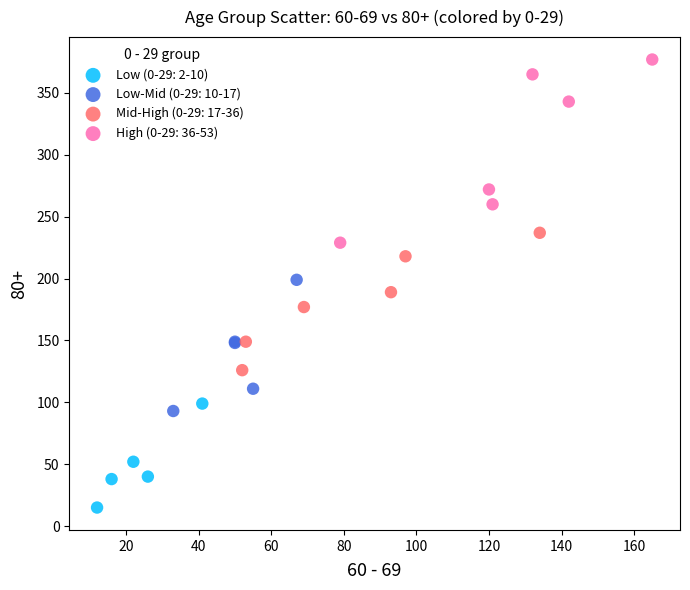

What are all the series names shown in the legend?

Low (0-29: 2-10), Low-Mid (0-29: 10-17), Mid-High (0-29: 17-36), High (0-29: 36-53)